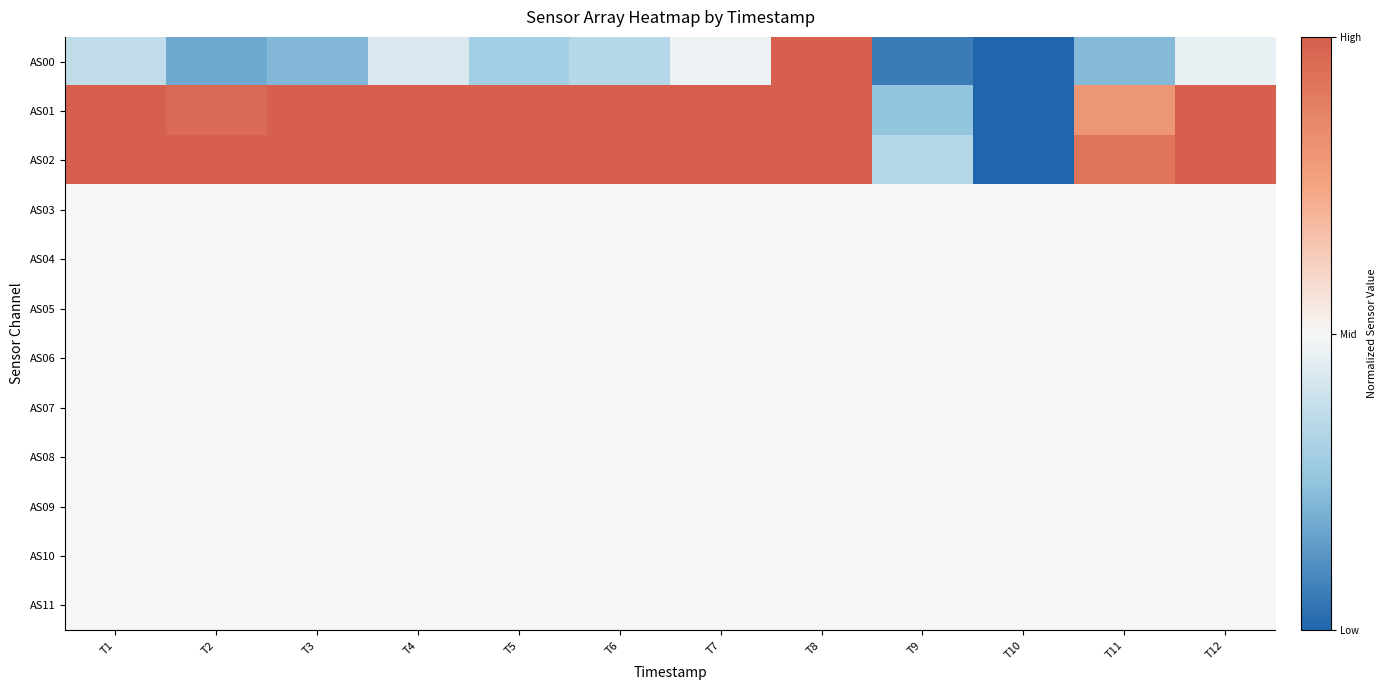

Reading left to right, extract all data points from this chart.

AS00: T1=-0.3	T2=-0.6	T3=-0.6	T4=-0.1	T5=-0.4	T6=-0.3	T7=-0.0	T8=1.0	T9=-0.9	T10=-1.0	T11=-0.6	T12=-0.1
AS01: T1=1.0	T2=0.9	T3=1.0	T4=1.0	T5=1.0	T6=1.0	T7=1.0	T8=1.0	T9=-0.5	T10=-1.0	T11=0.6	T12=1.0
AS02: T1=1.0	T2=1.0	T3=1.0	T4=1.0	T5=1.0	T6=1.0	T7=1.0	T8=1.0	T9=-0.3	T10=-1.0	T11=0.8	T12=1.0
AS03: T1=0.0	T2=0.0	T3=0.0	T4=0.0	T5=0.0	T6=0.0	T7=0.0	T8=0.0	T9=0.0	T10=0.0	T11=0.0	T12=0.0
AS04: T1=0.0	T2=0.0	T3=0.0	T4=0.0	T5=0.0	T6=0.0	T7=0.0	T8=0.0	T9=0.0	T10=0.0	T11=0.0	T12=0.0
AS05: T1=0.0	T2=0.0	T3=0.0	T4=0.0	T5=0.0	T6=0.0	T7=0.0	T8=0.0	T9=0.0	T10=0.0	T11=0.0	T12=0.0
AS06: T1=0.0	T2=0.0	T3=0.0	T4=0.0	T5=0.0	T6=0.0	T7=0.0	T8=0.0	T9=0.0	T10=0.0	T11=0.0	T12=0.0
AS07: T1=0.0	T2=0.0	T3=0.0	T4=0.0	T5=0.0	T6=0.0	T7=0.0	T8=0.0	T9=0.0	T10=0.0	T11=0.0	T12=0.0
AS08: T1=0.0	T2=0.0	T3=0.0	T4=0.0	T5=0.0	T6=0.0	T7=0.0	T8=0.0	T9=0.0	T10=0.0	T11=0.0	T12=0.0
AS09: T1=0.0	T2=0.0	T3=0.0	T4=0.0	T5=0.0	T6=0.0	T7=0.0	T8=0.0	T9=0.0	T10=0.0	T11=0.0	T12=0.0
AS10: T1=0.0	T2=0.0	T3=0.0	T4=0.0	T5=0.0	T6=0.0	T7=0.0	T8=0.0	T9=0.0	T10=0.0	T11=0.0	T12=0.0
AS11: T1=0.0	T2=0.0	T3=0.0	T4=0.0	T5=0.0	T6=0.0	T7=0.0	T8=0.0	T9=0.0	T10=0.0	T11=0.0	T12=0.0